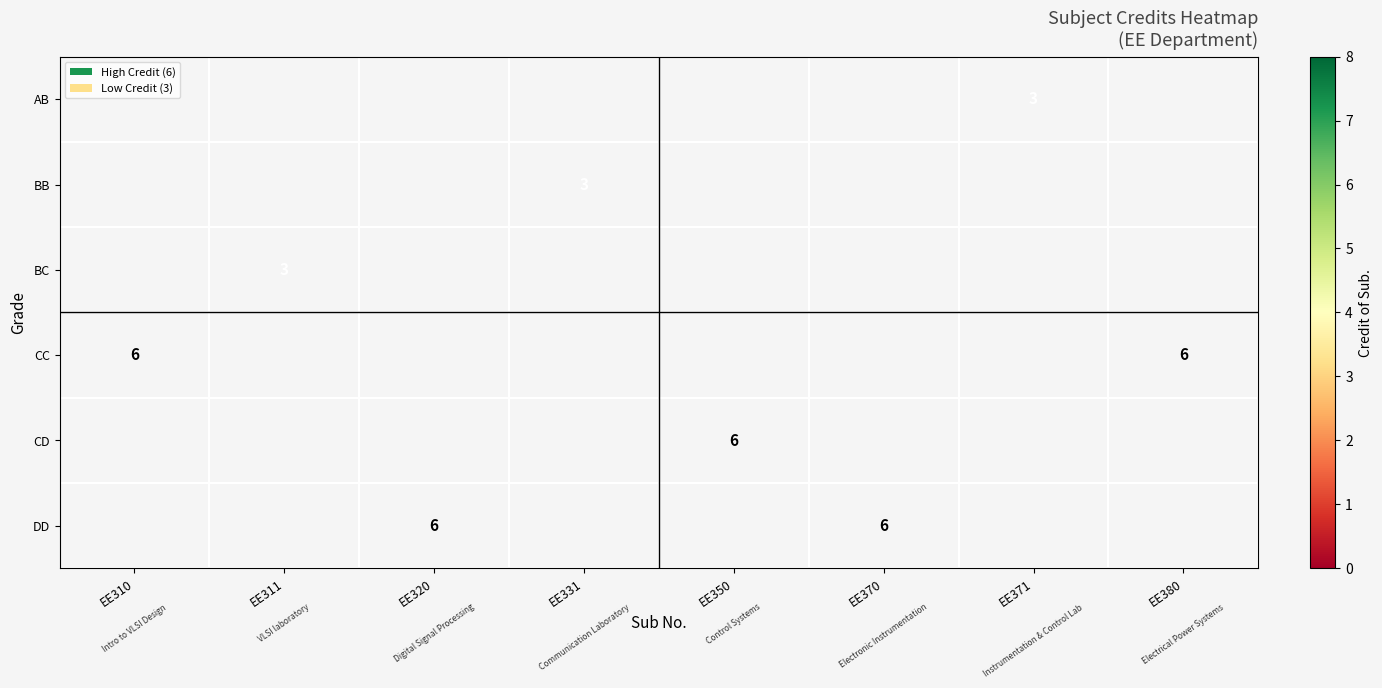

The value of BC at EE311 is 1. True or false?

False